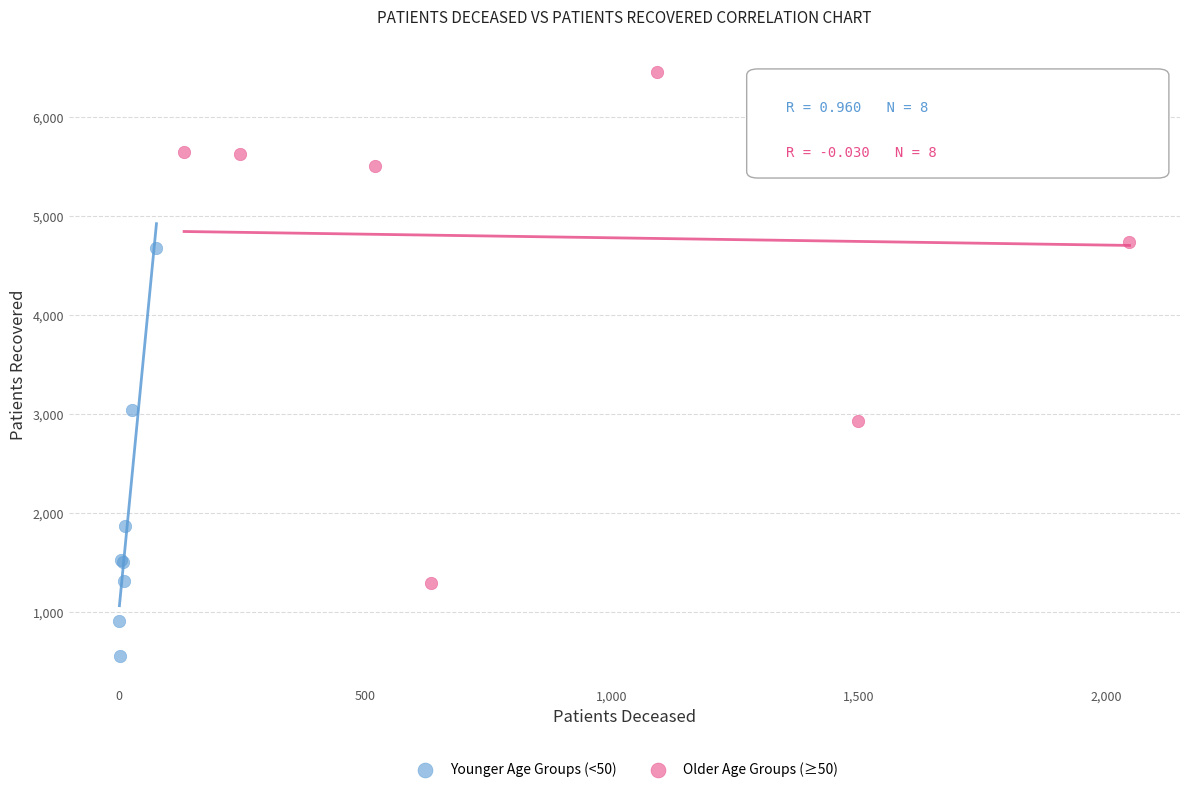

Which series has the widest spread of Y values?

Older Age Groups (≥50)